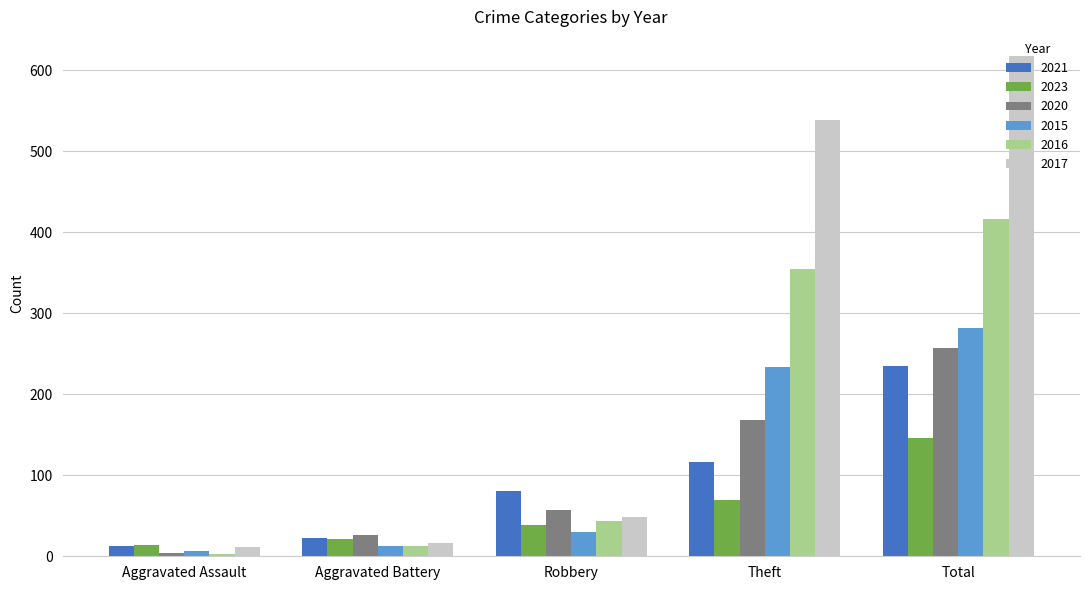

What is the sum of all 2023 values?

289